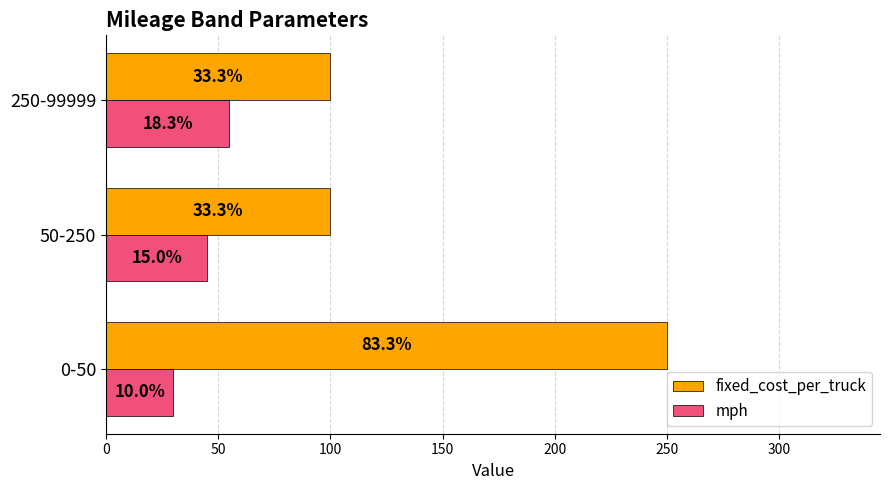

What are all the series names shown in the legend?

fixed_cost_per_truck, mph